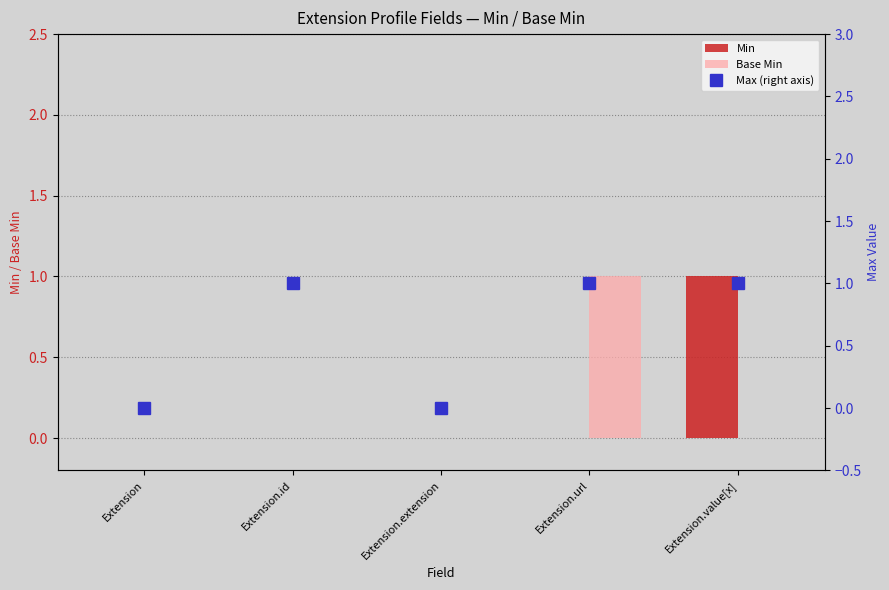

At which label does Min reach its peak?

Extension.value[x]